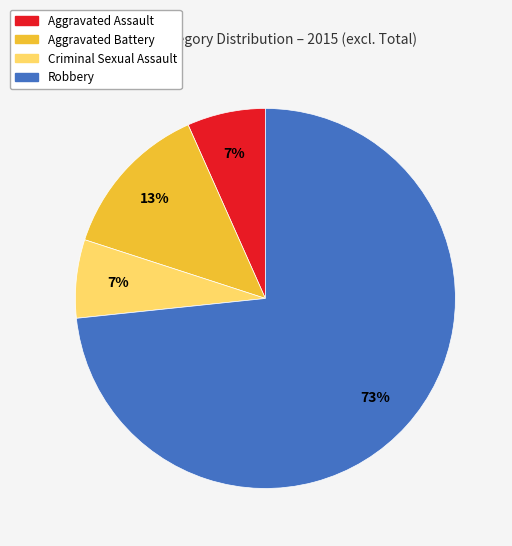

To the nearest percent, what is the average slice percentage?

25%